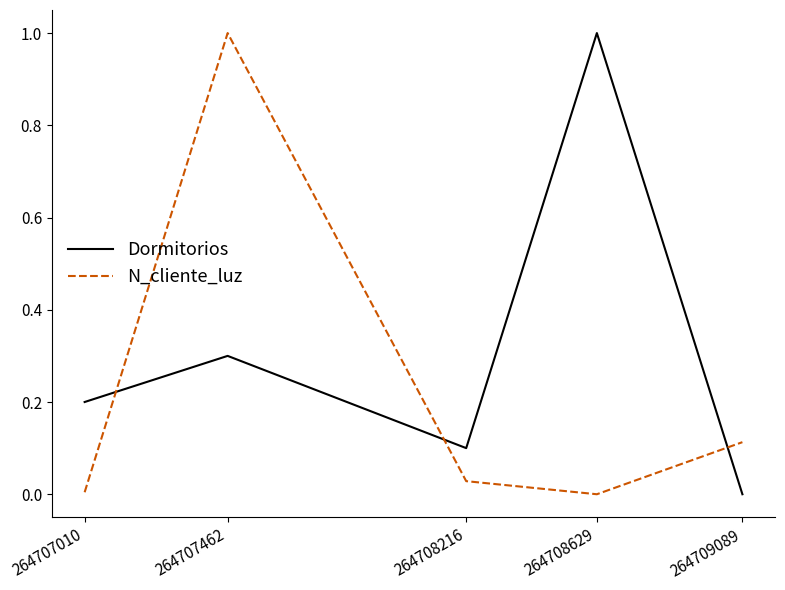

At which category does N_cliente_luz reach its first local valley?

264708629